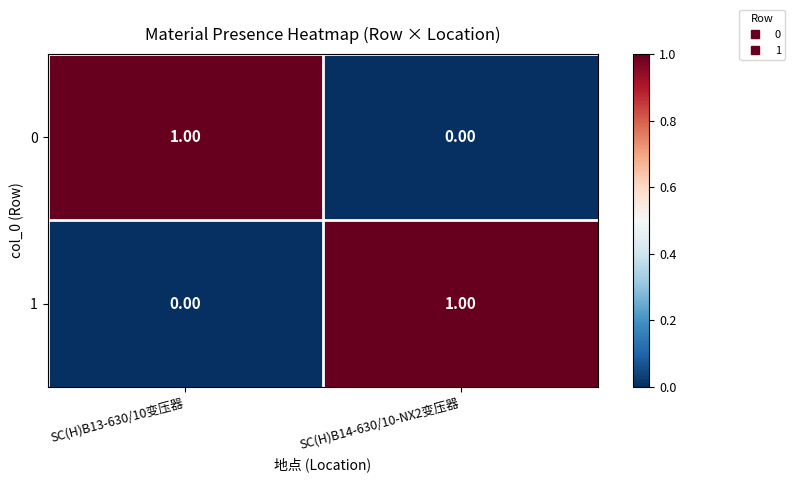

Is the value of 1 at SC(H)B14-630/10-NX2变压器 greater than the value of 0 at SC(H)B14-630/10-NX2变压器?

Yes